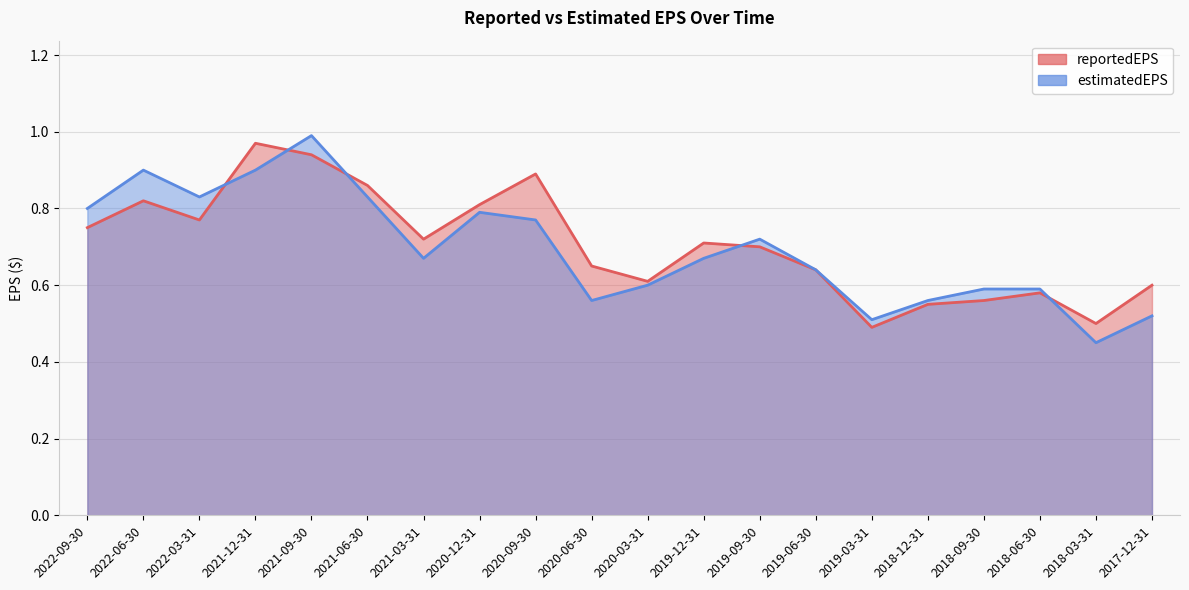

Where is the first local minimum for reportedEPS?

2022-03-31